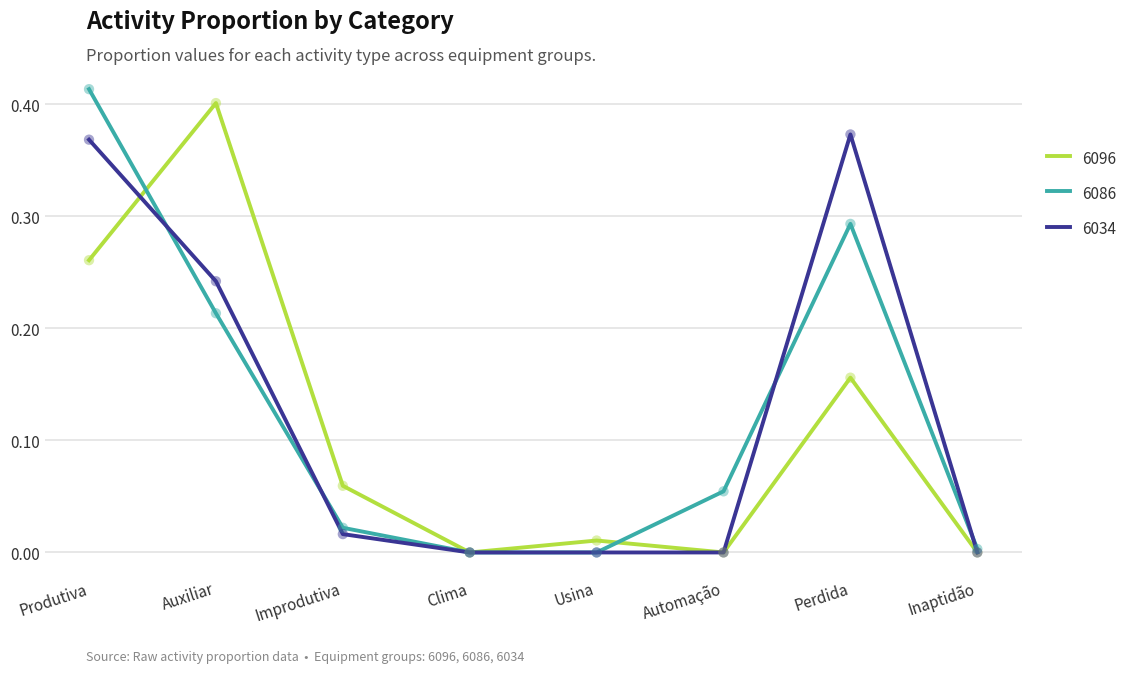

What are all the series names shown in the legend?

6096, 6086, 6034